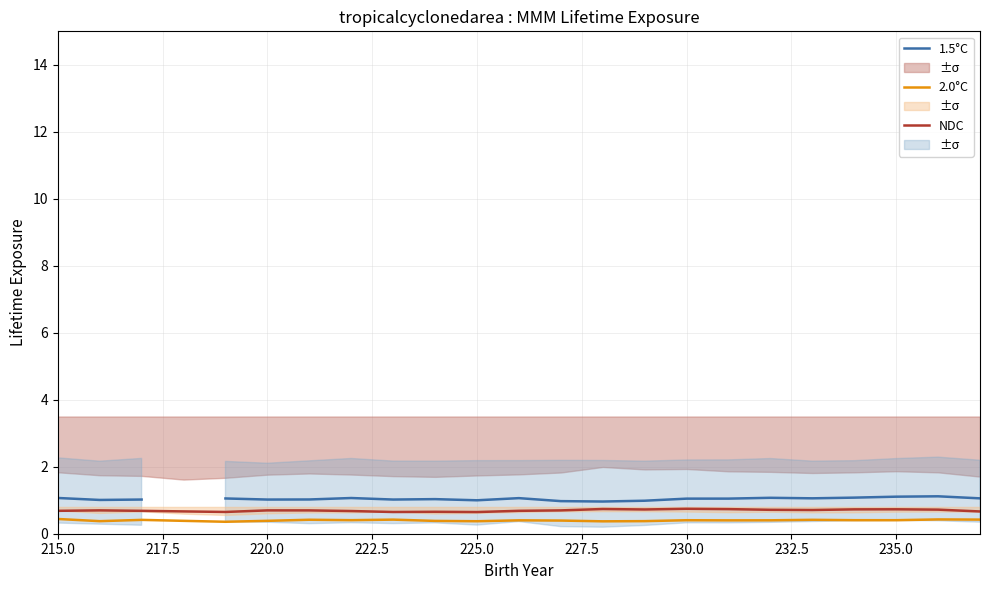

What is the average value of the NDC series?

0.7